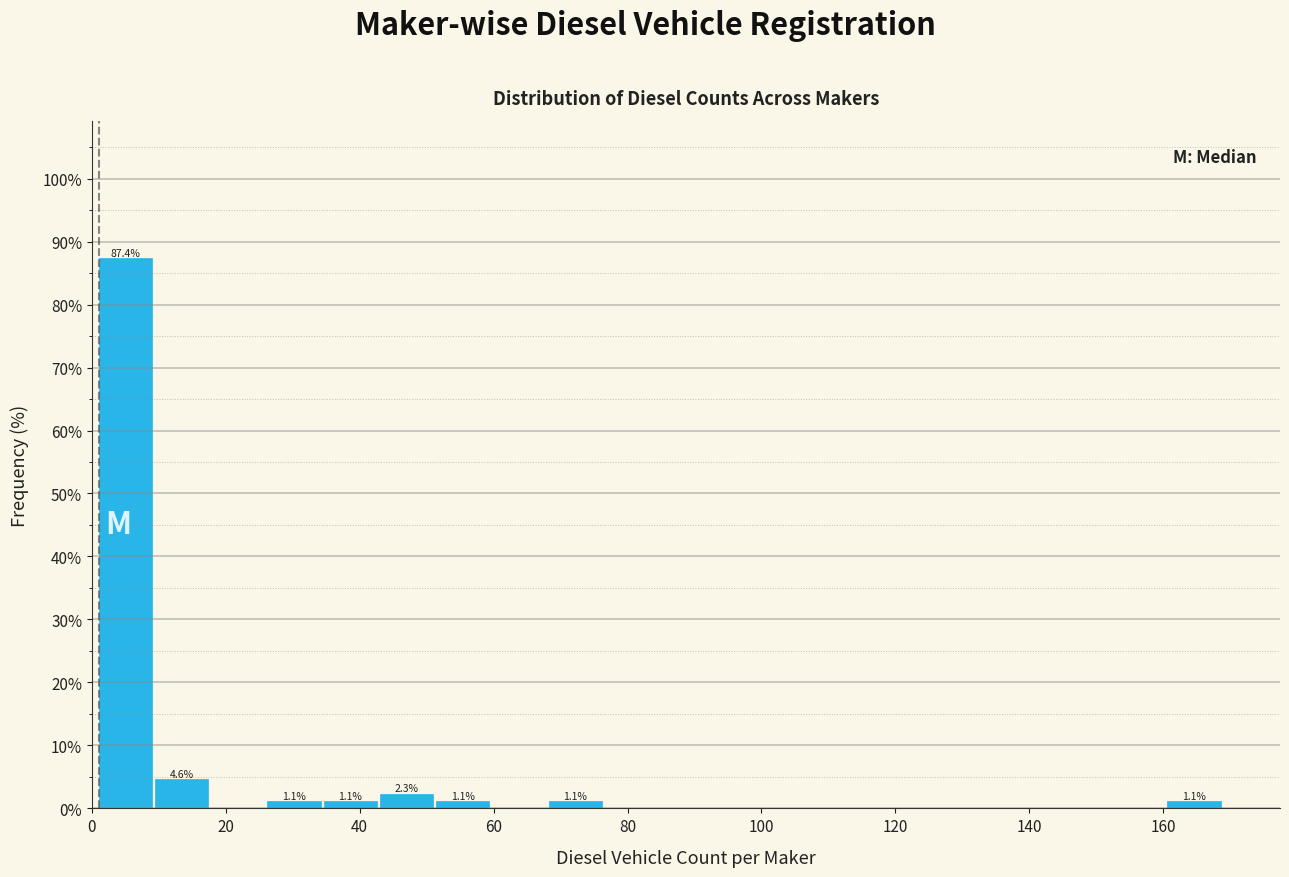

Which range on the x-axis has the tallest bar?

1.0 to 9.4